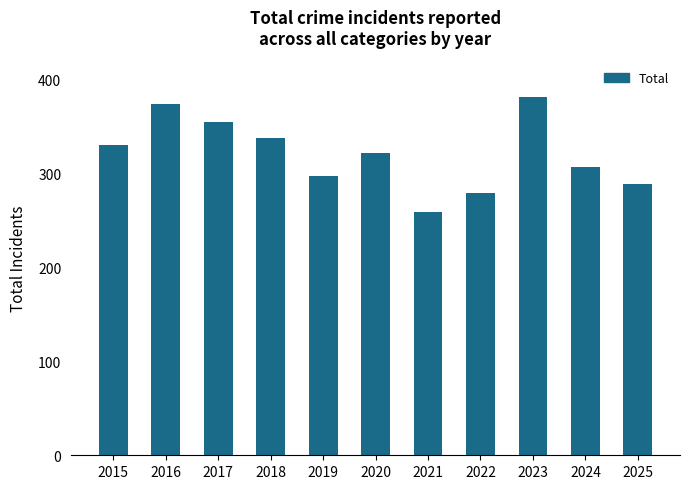

What is the difference between the second highest and minimum values?

115